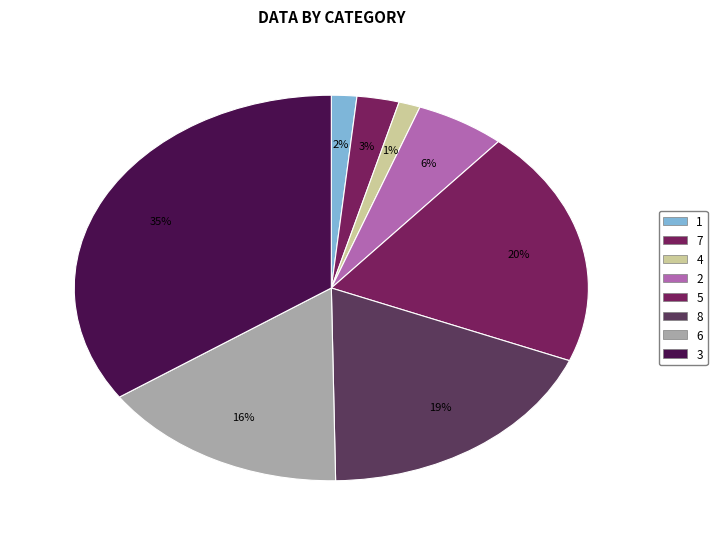

Does any single category account for the majority?

No